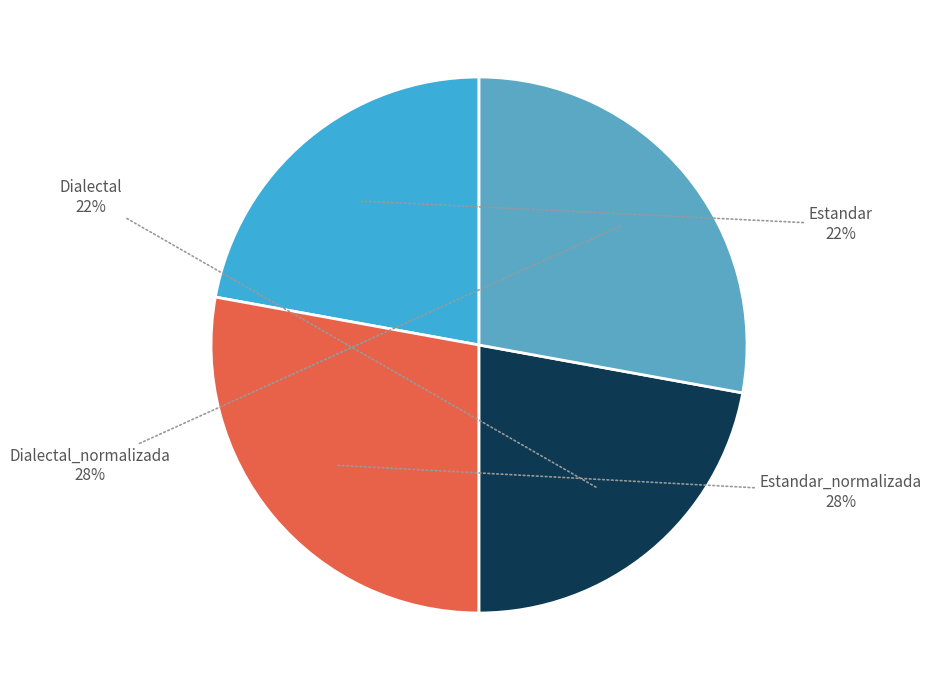

How many segments does this pie chart have?

4